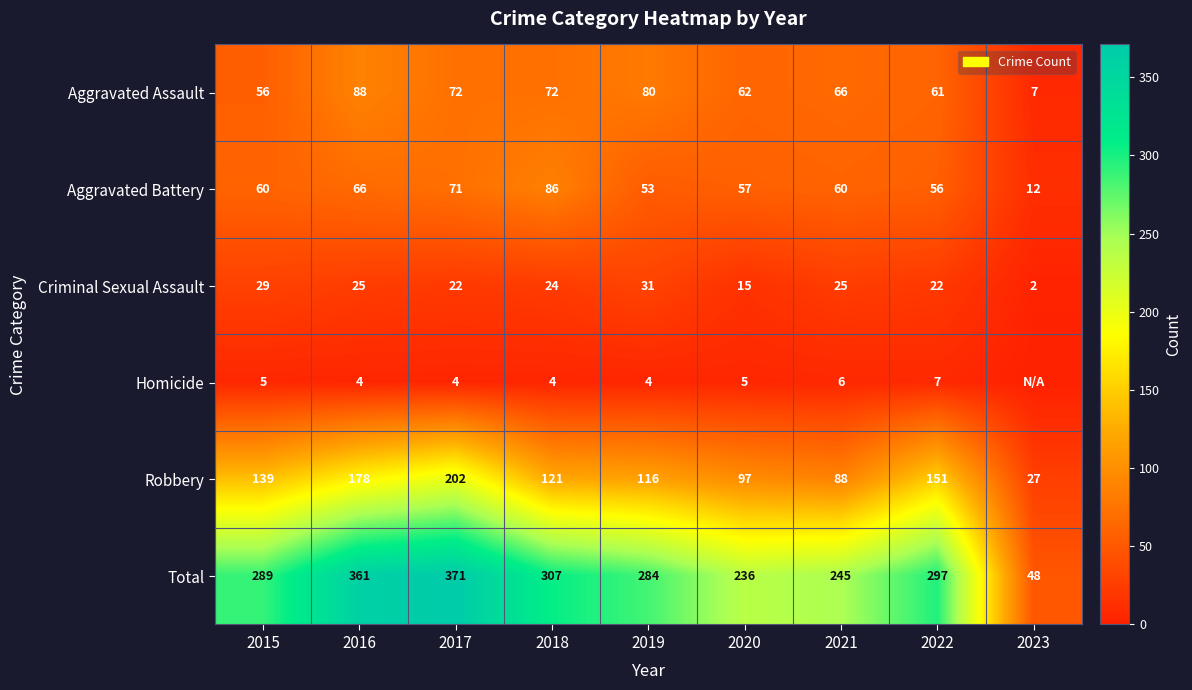

Read the Aggravated Battery value at 2016.

66